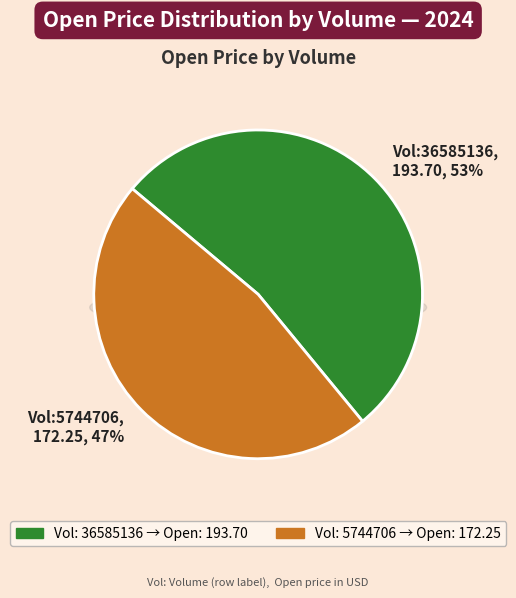

Rank the categories by value from lowest to highest.

5744706, 36585136